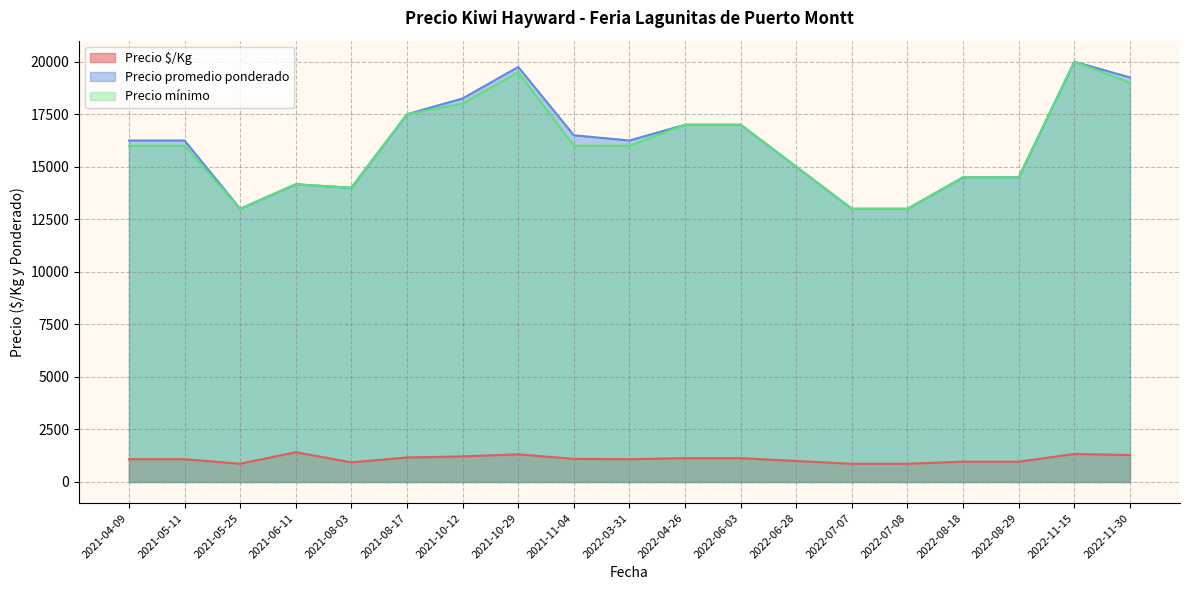

True or false: Precio promedio ponderado and Precio $/Kg intersect in this chart.

False